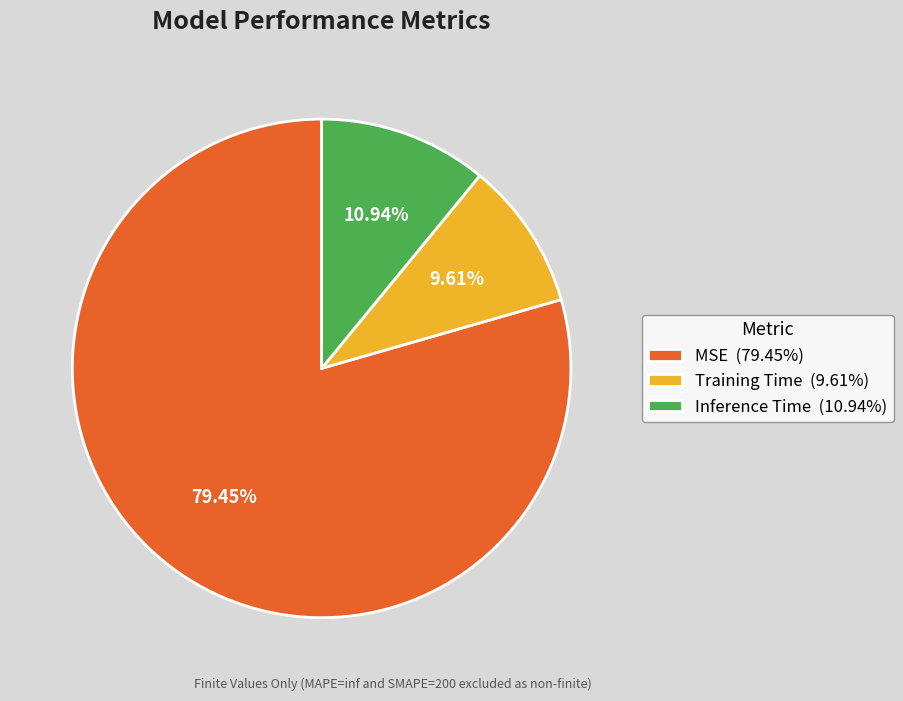

To the nearest percent, what is the difference between the largest and smallest slice percentages?

70%